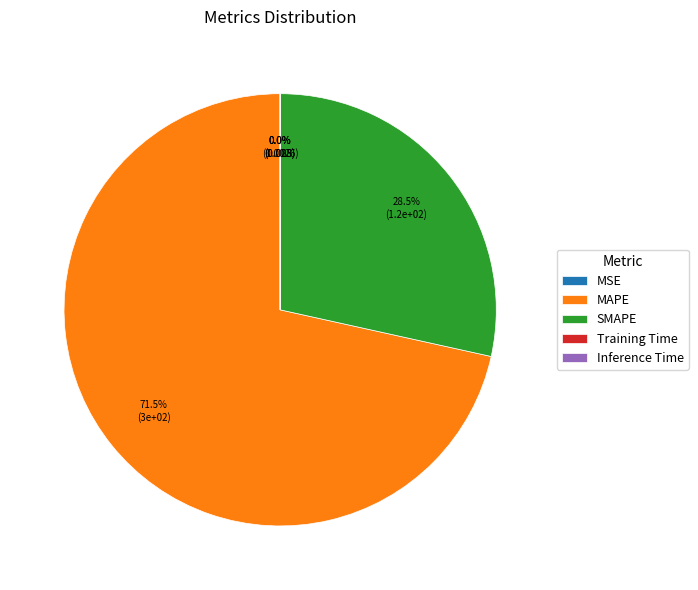

Between SMAPE and MAPE, which is larger?

MAPE